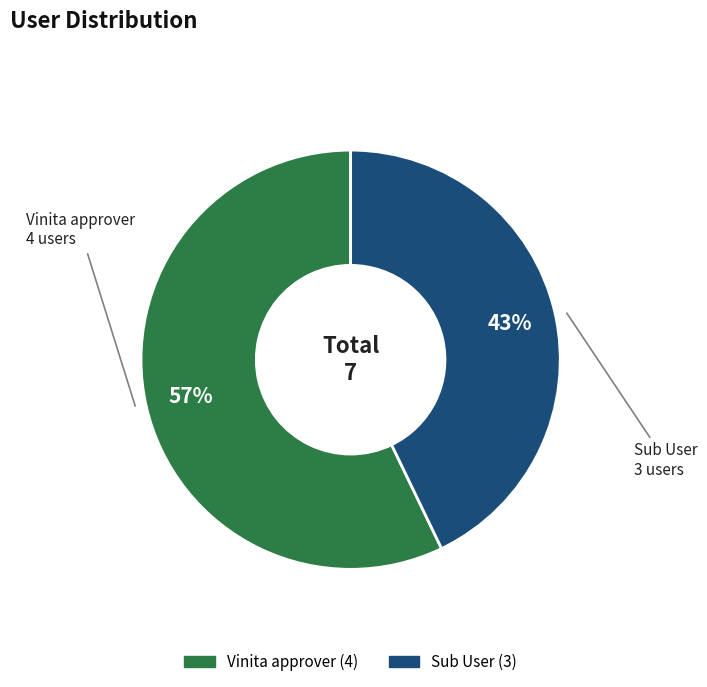

The Vinita approver slice represents 57% of the pie. True or false?

True